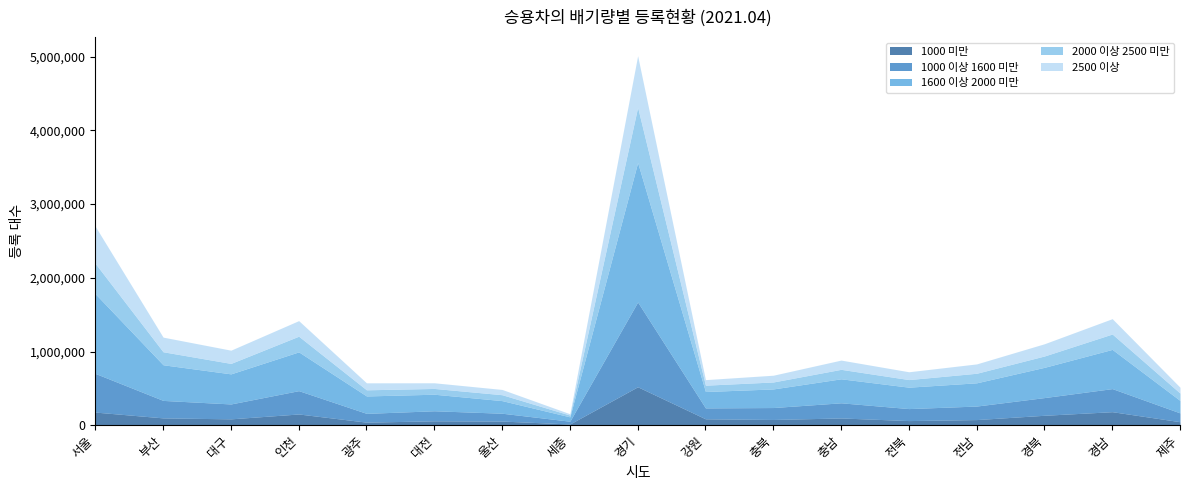

Where does the 1600 이상 2000 미만 series first go above 315246?

서울